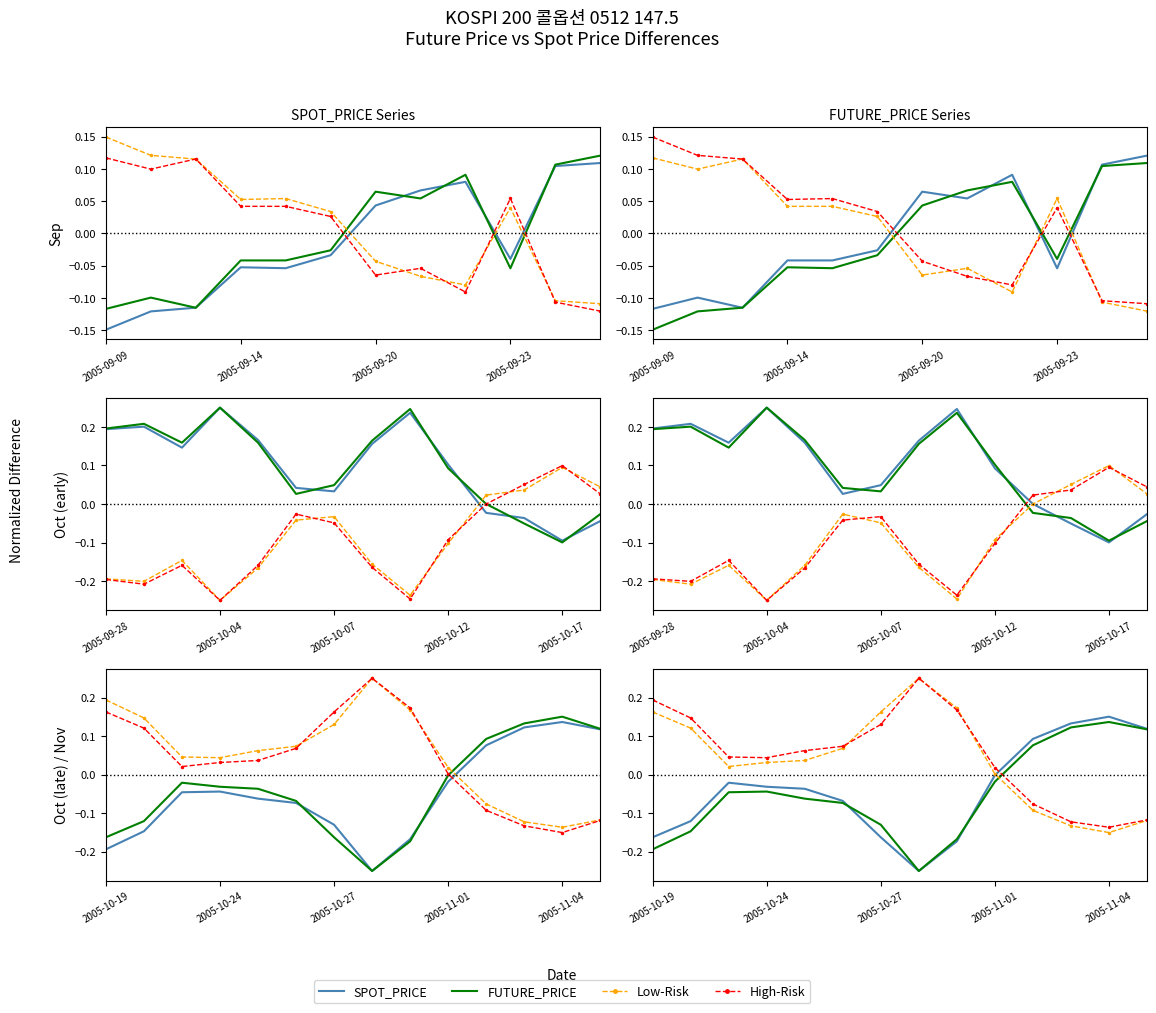

Between 9 and 13, which series saw the biggest shift?

SPOT_PRICE